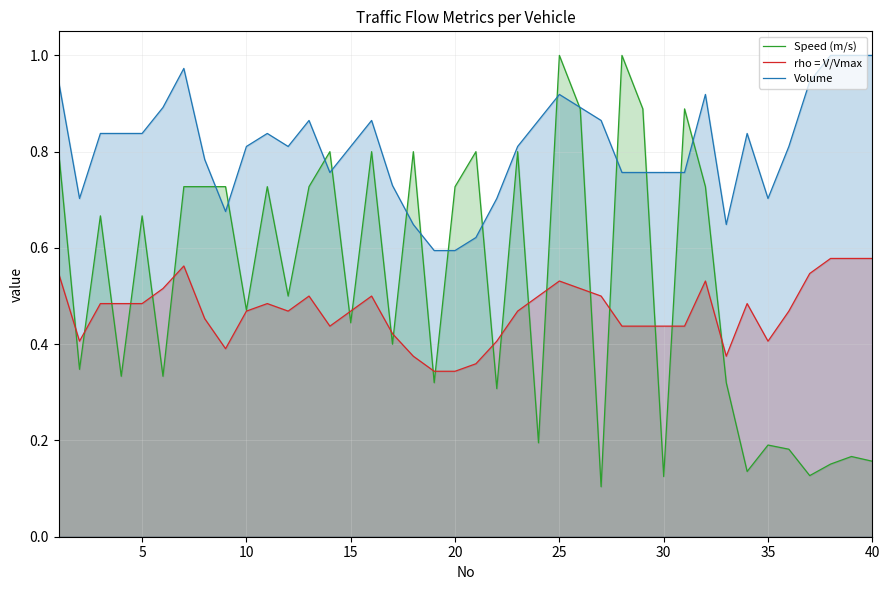

Which series has the widest spread of values?

Speed (m/s)